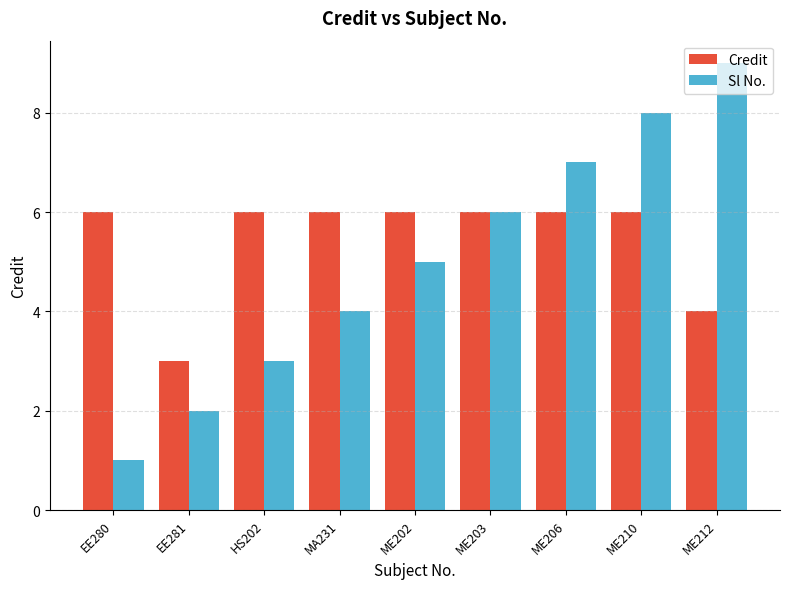

The Credit series shows 6 at EE280. True or false?

True